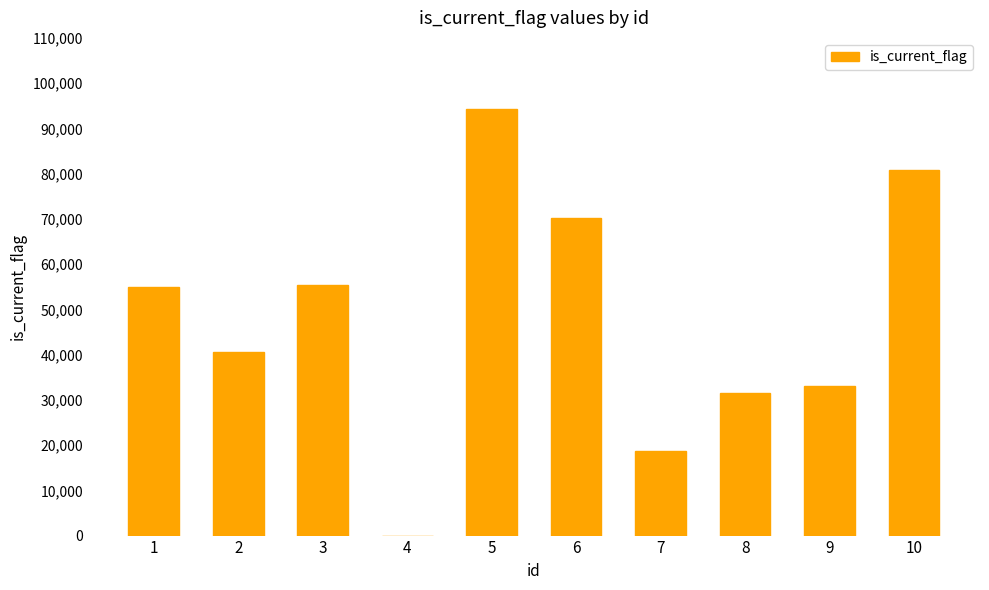

What is the change in value from 5 to 9?

-61274